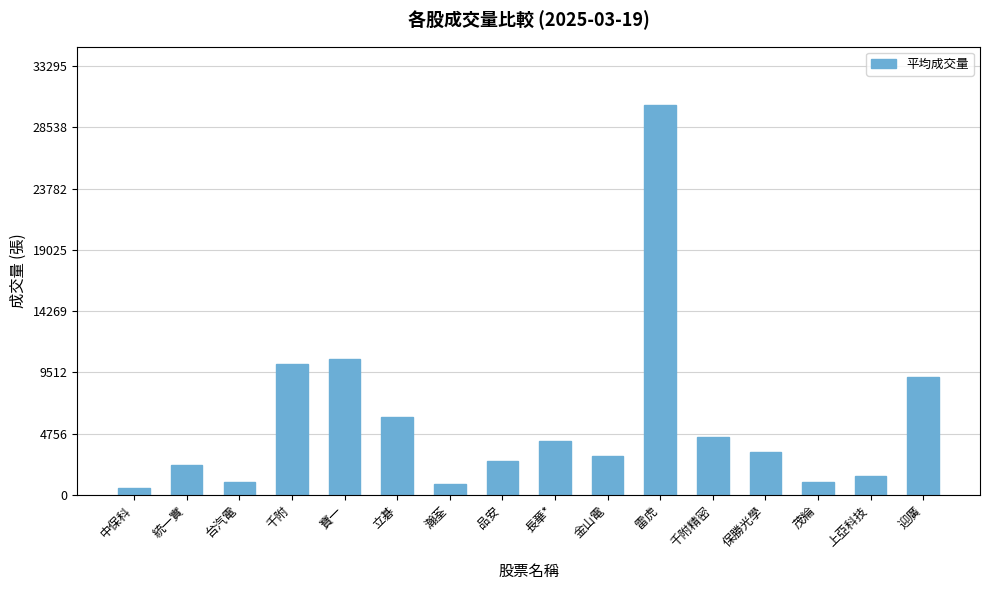

The value at 千附精密 is 7604. True or false?

False